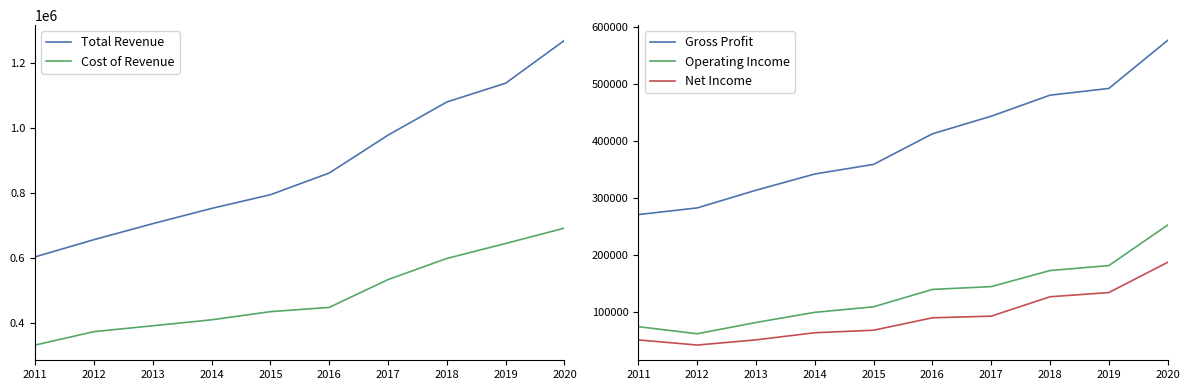

What is the sum of all Cost of Revenue values?

4859700